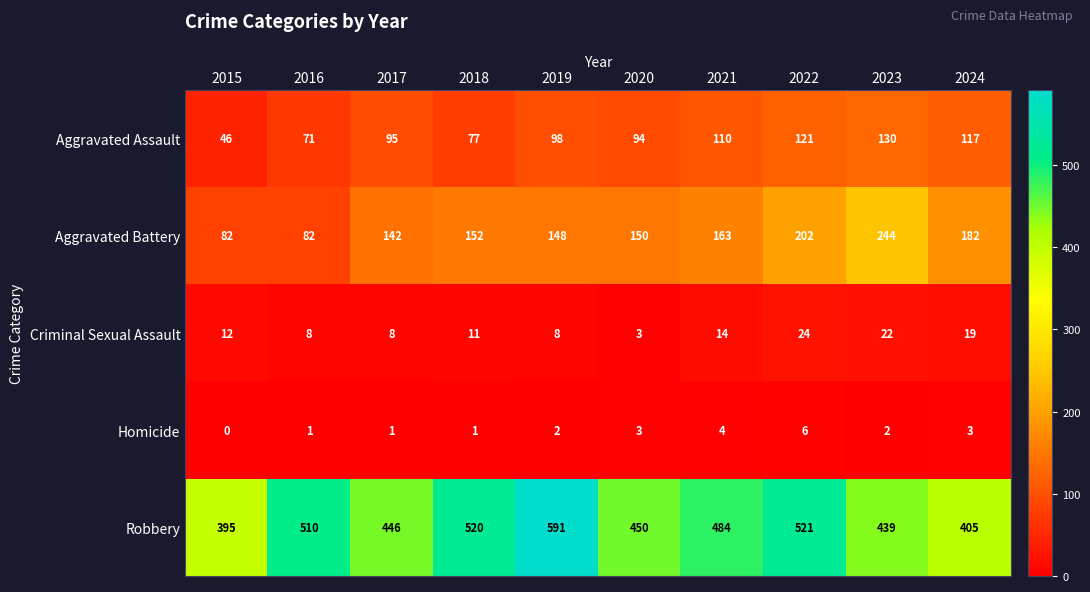

True or false: Aggravated Assault has a value of 110 at 2021.

True